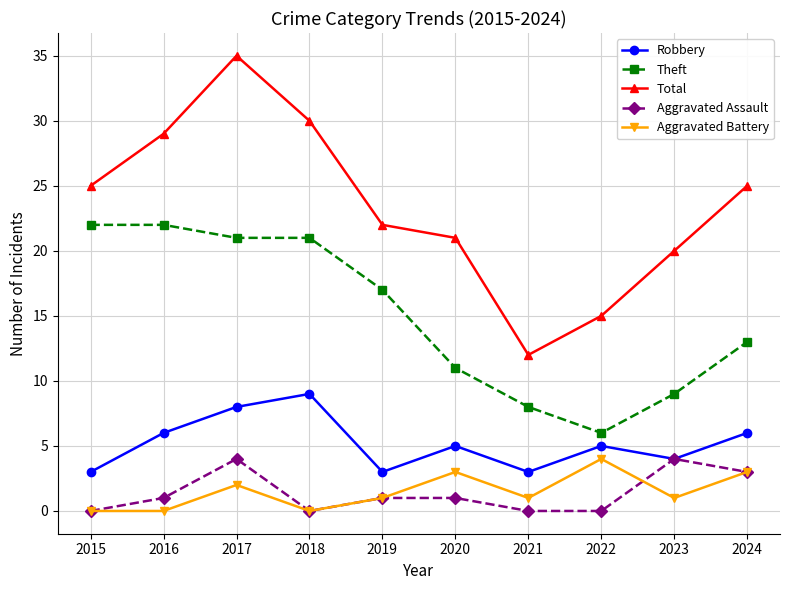

Does the chart display data point markers on the line(s)?

Yes